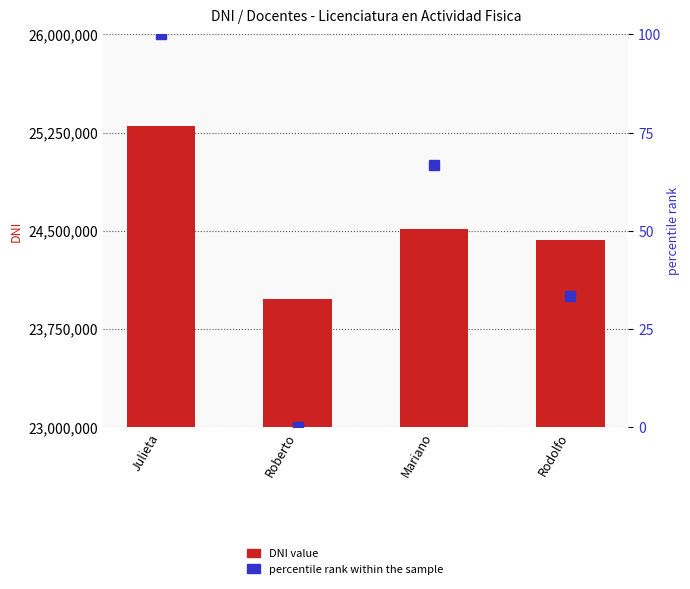

At which category is the sum across all series the highest?

Julieta